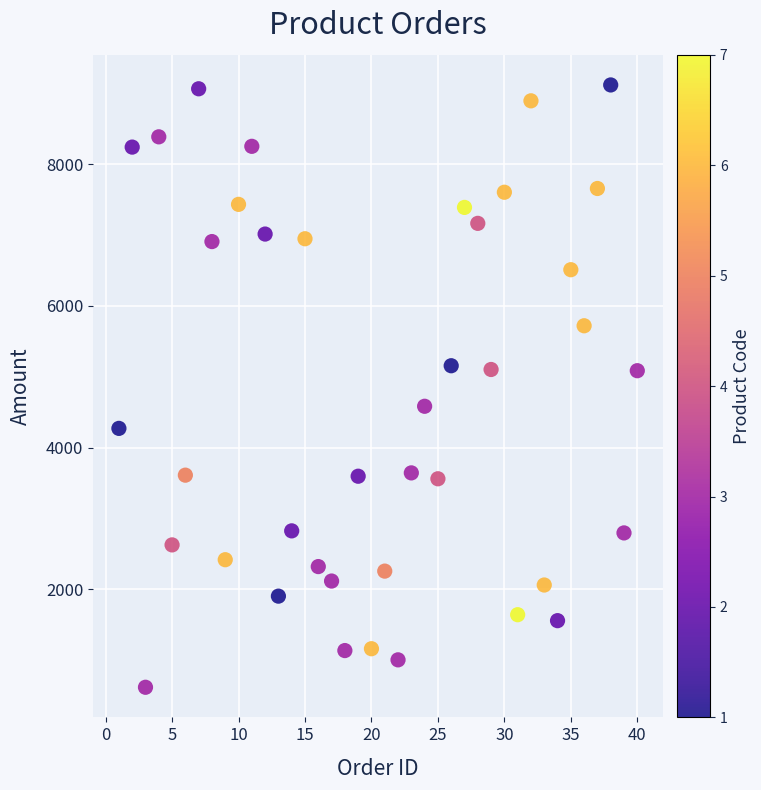

What is the range of X values (max minus min)?

39